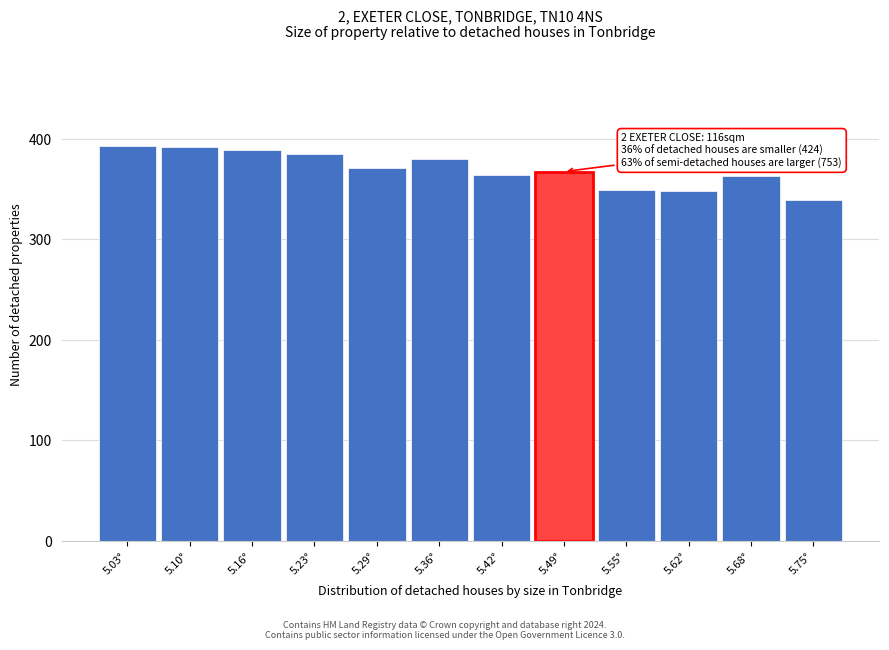

What is the approximate value at 5.55°?

349.0